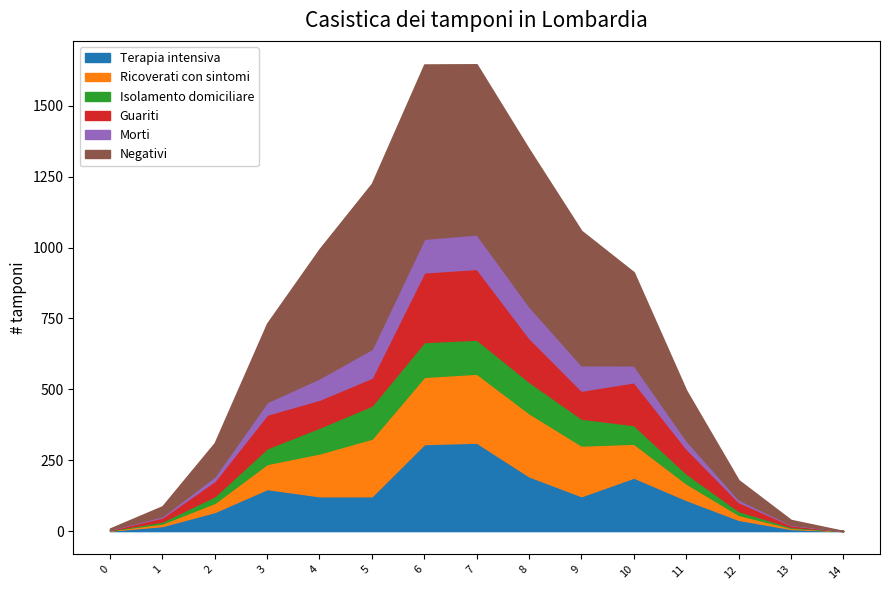

What is the maximum value for Terapia intensiva?

312.0